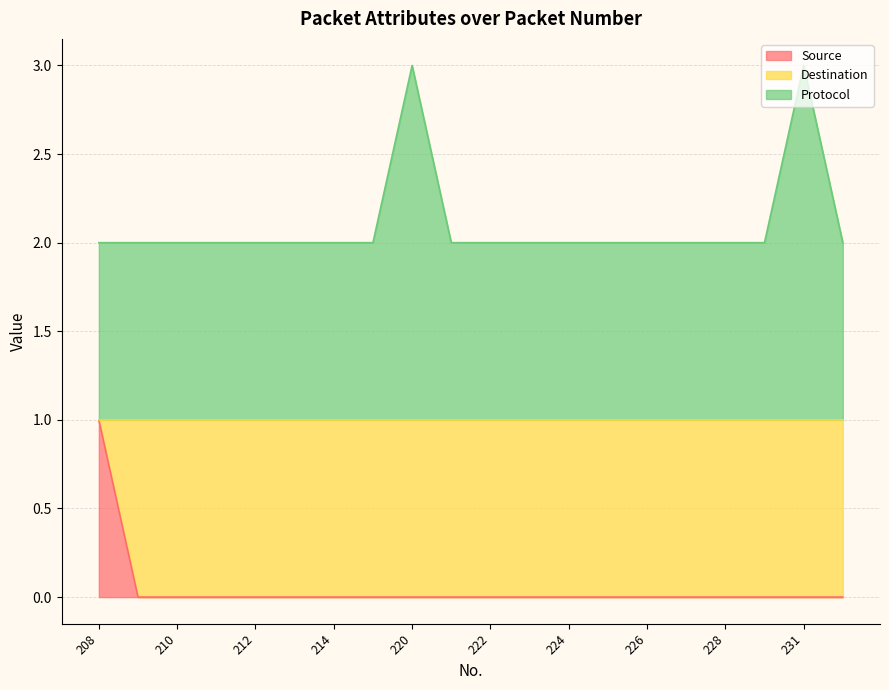

What is the total value across all series at 208?

3